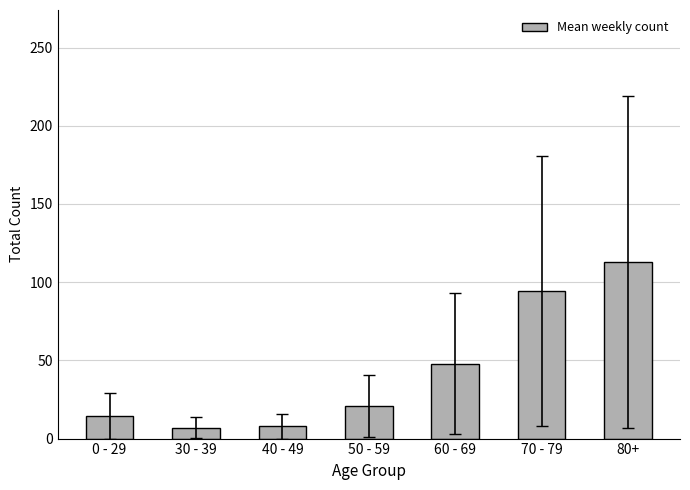

What is the difference between the values at 60 - 69 and 50 - 59?

27.1